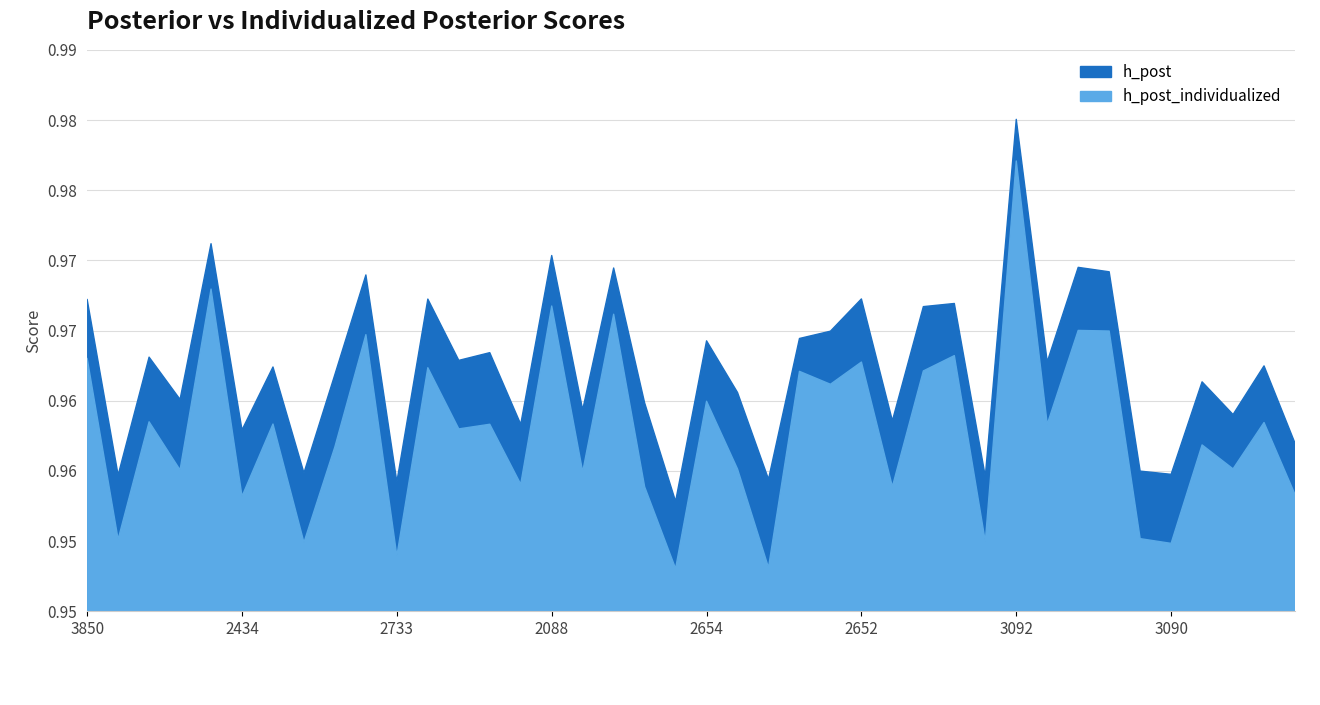

At 2466, list the series in order from largest to smallest.

h_post, h_post_individualized